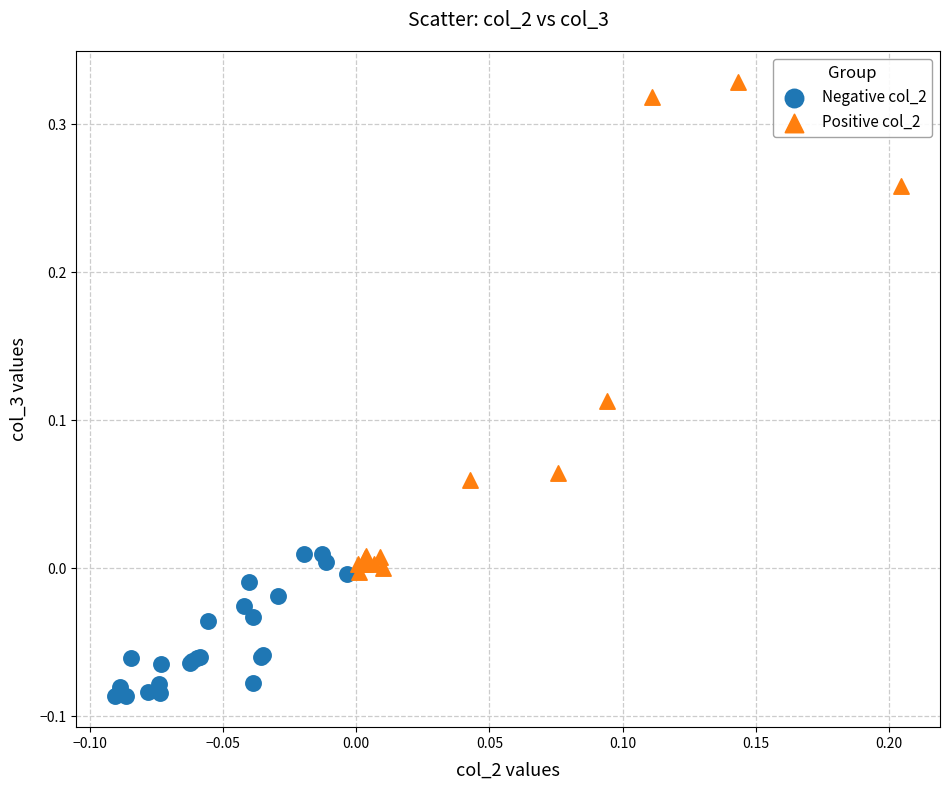

Which series contains the lowest Y value?

Negative col_2